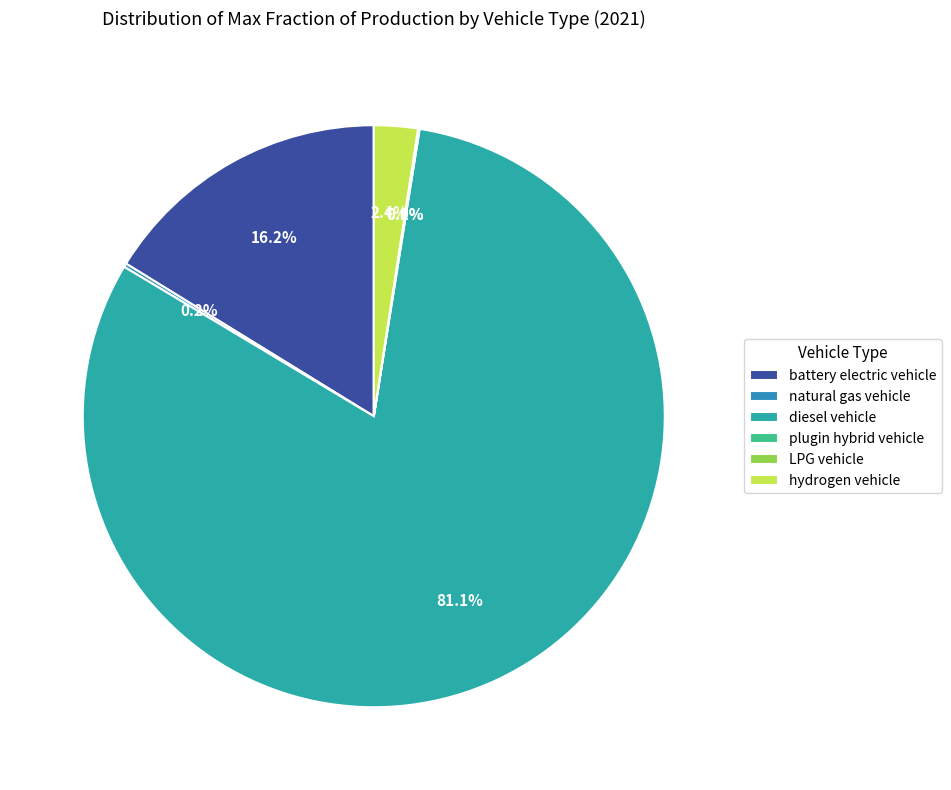

Is there a majority slice in this chart?

Yes